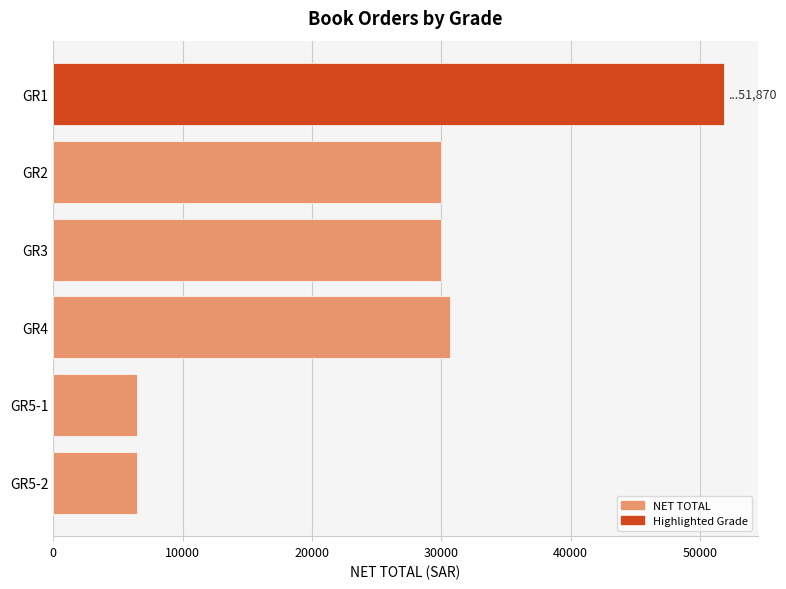

Count the number of data series in this chart.

1